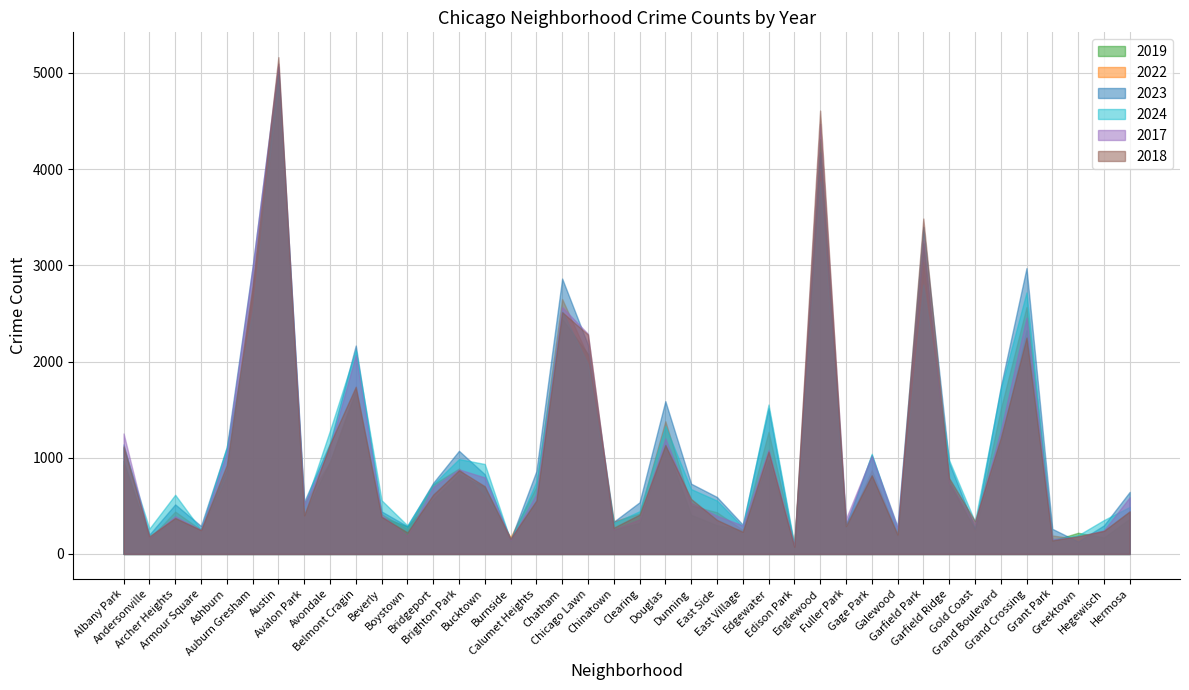

At which label does 2023 first exceed 739?

Albany Park